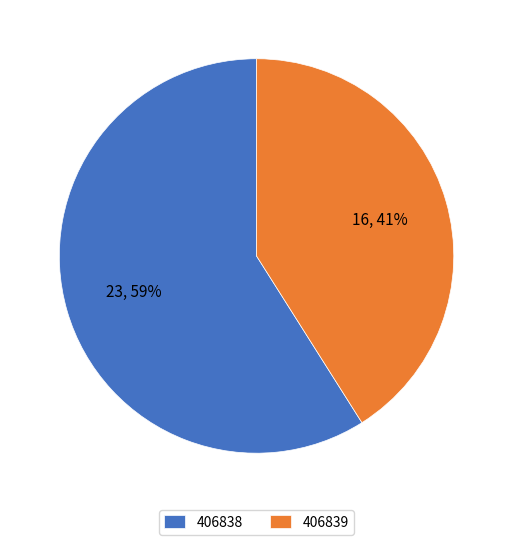

The 406839 slice represents 29% of the pie. True or false?

False